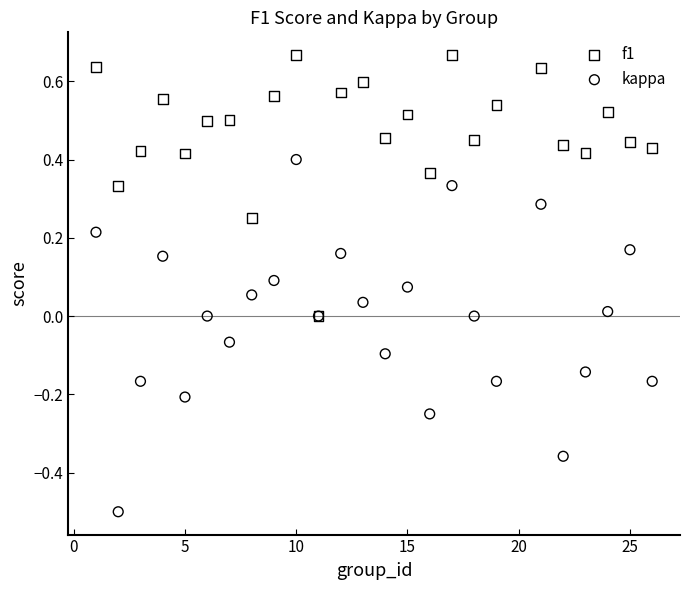

Which series has the widest spread of Y values?

kappa